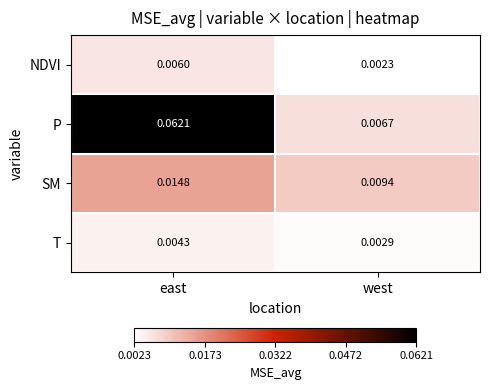

Which series has the largest range (max minus min)?

P